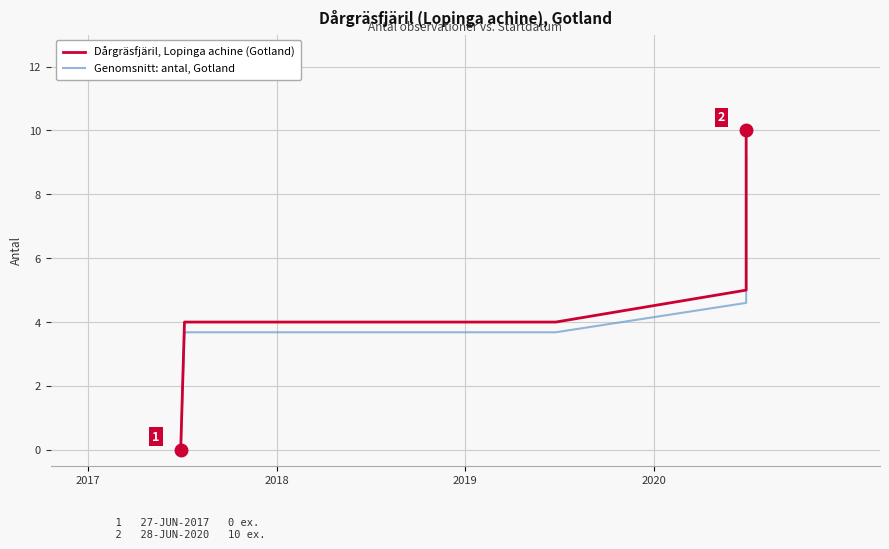

What position from the left is 2018?

2